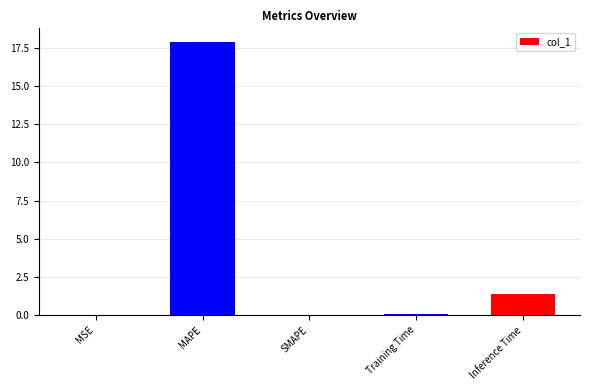

Count the number of data series in this chart.

1